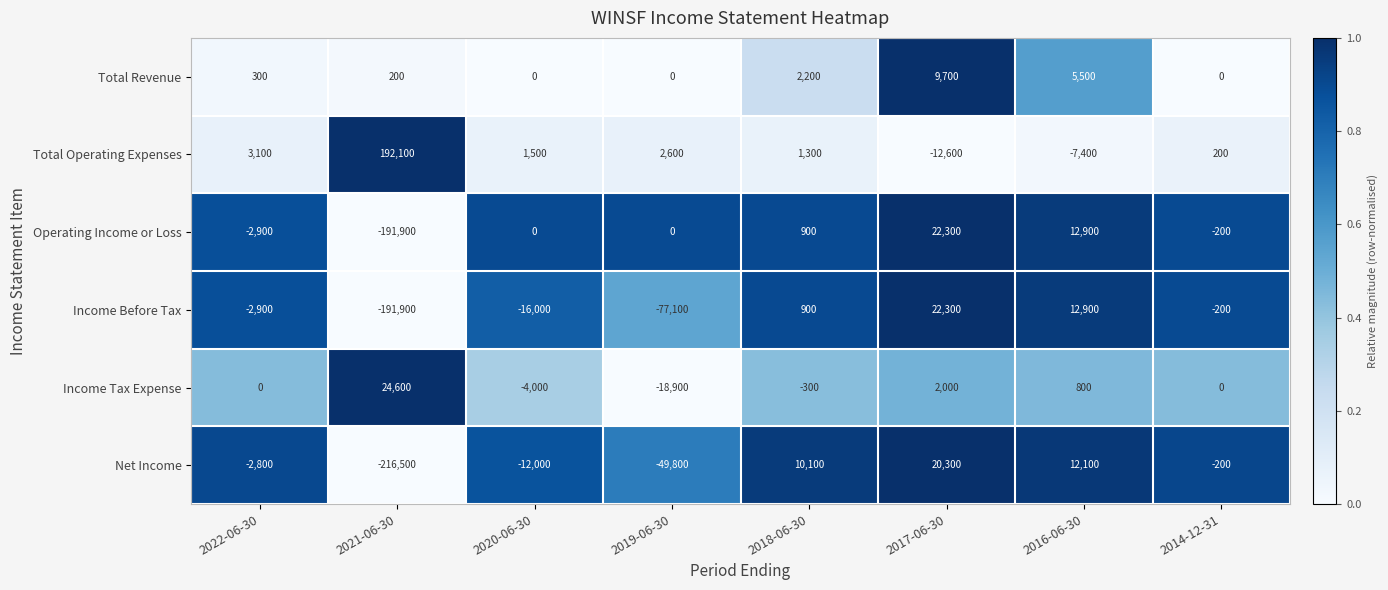

At which label is Total Operating Expenses closest to 89750?

2022-06-30